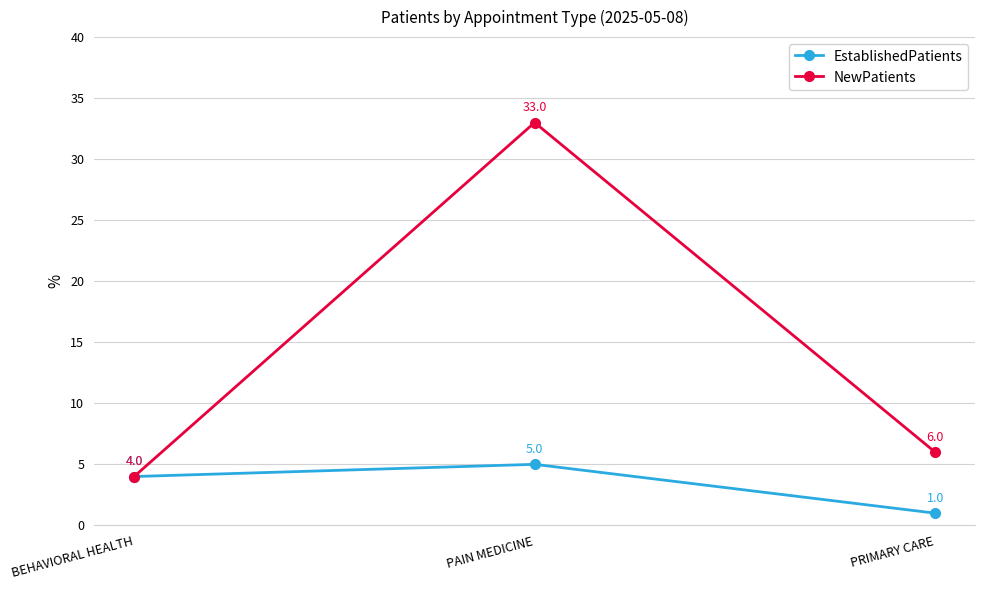

Which series has the largest range (max minus min)?

NewPatients